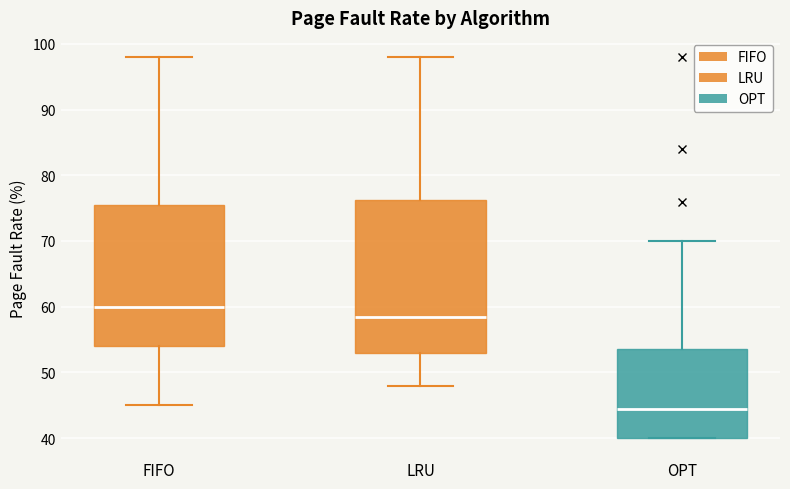

Reading left to right, read every box against the y-axis: the position of its median line, the range the box covers, and the ends of its whiskers. The values are not printed on the chart, so give them approximately, as read against the axis.

FIFO: median 60, box 54 to 76, whiskers 45 to 98
LRU: median 59, box 53 to 76, whiskers 48 to 98
OPT: median 45, box 40 to 54, whiskers 40 to 70